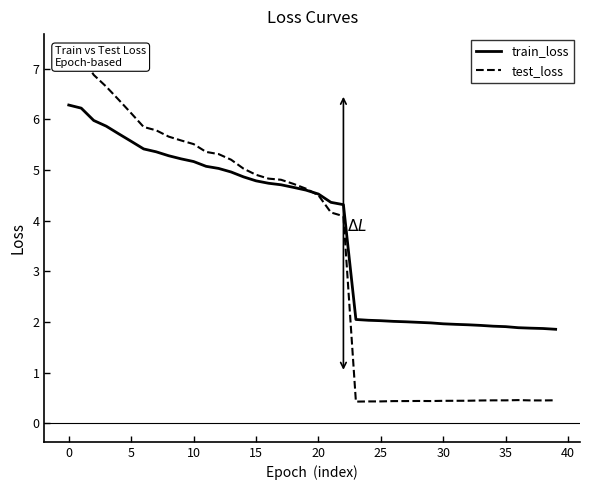

The value of train_loss at 35 is 1.9. True or false?

True